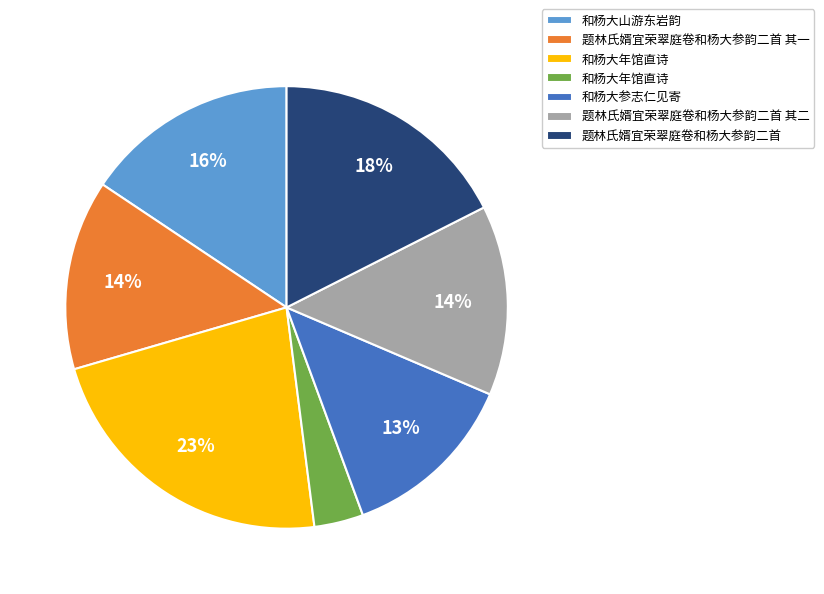

Does any single category account for the majority?

No